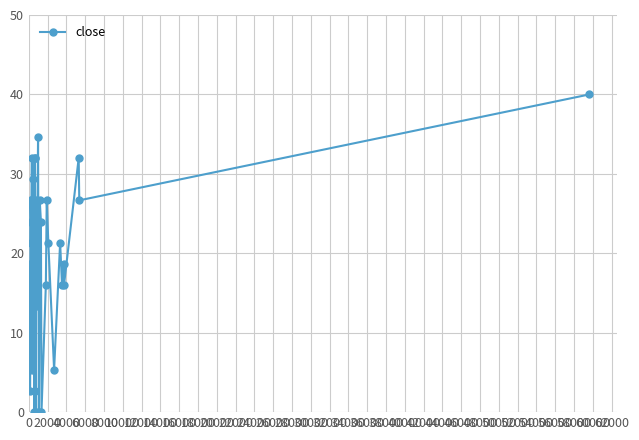

What is the value of the 39th point from the left?

26.7